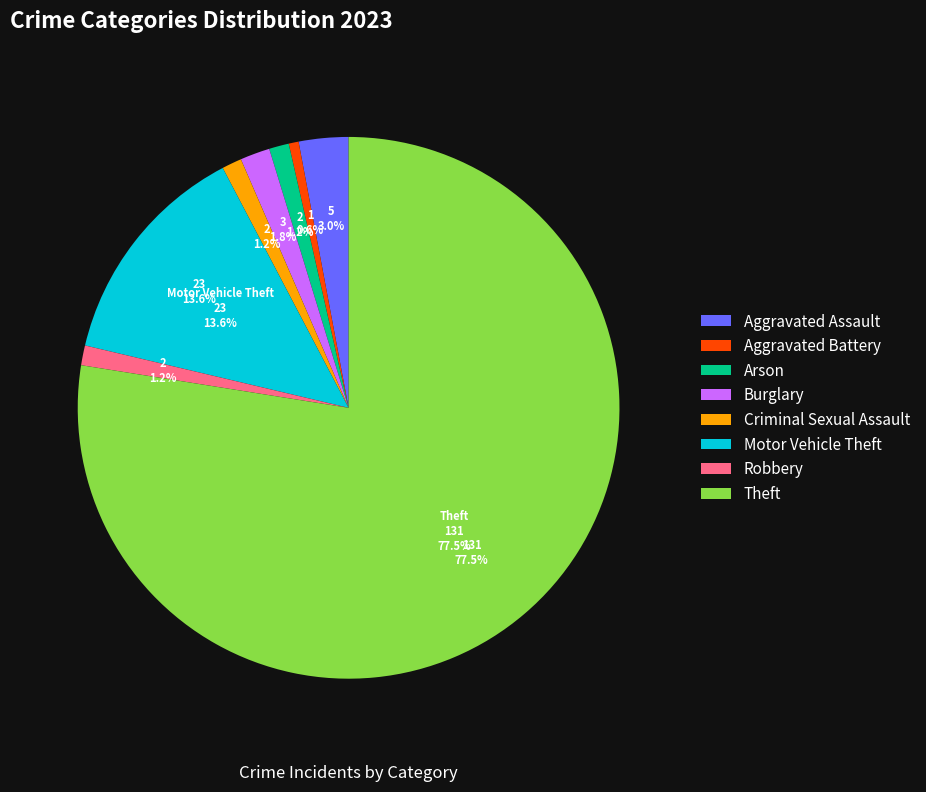

How many segments does this pie chart have?

8